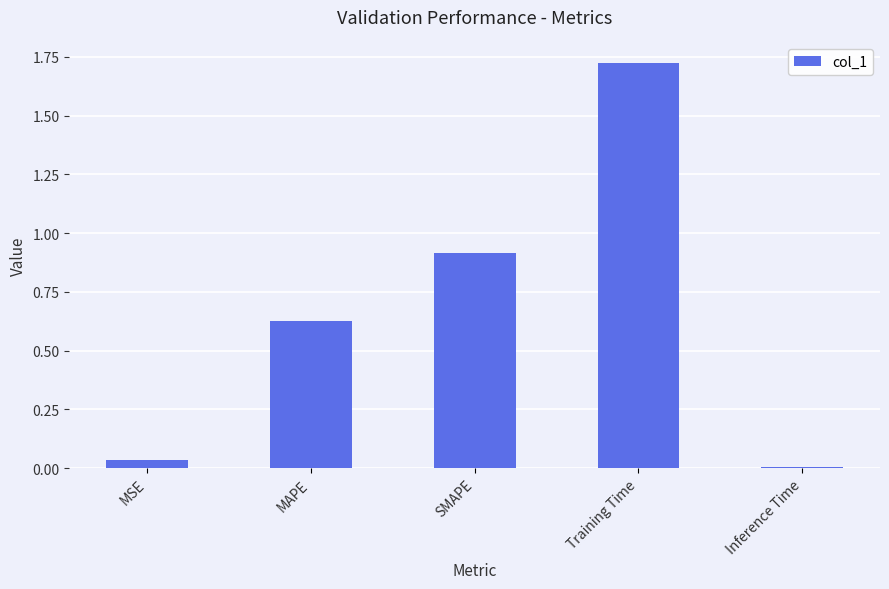

Is it true that the value at SMAPE is 0.3?

False